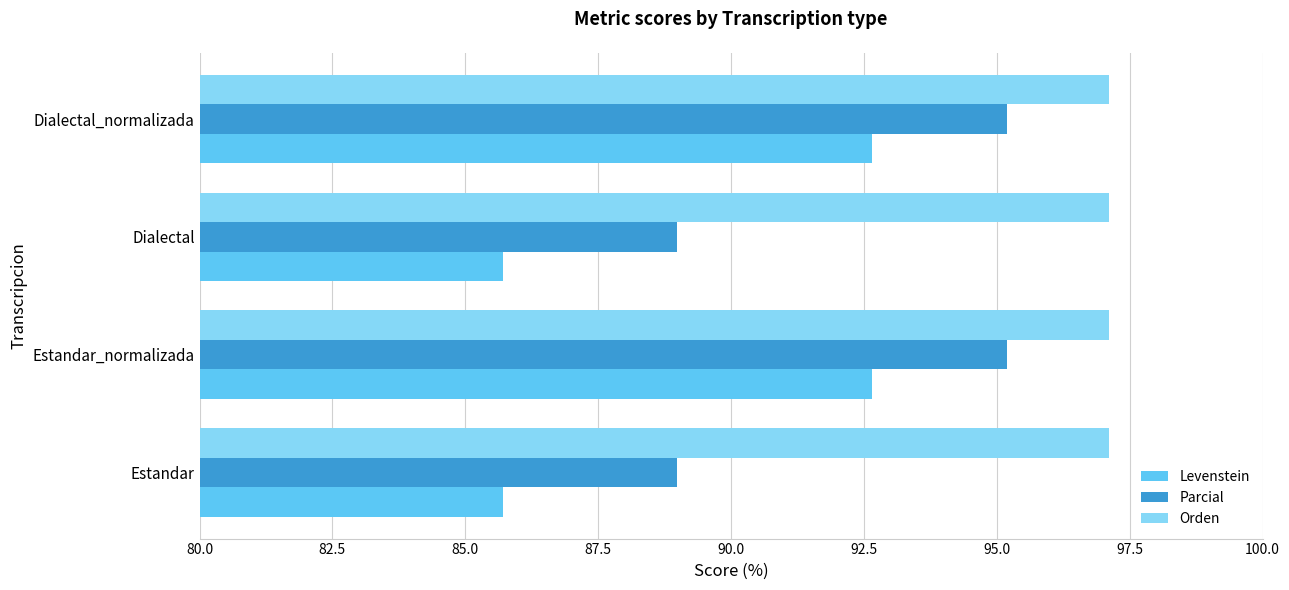

At Estandar_normalizada, list the series in order from largest to smallest.

Orden, Parcial, Levenstein